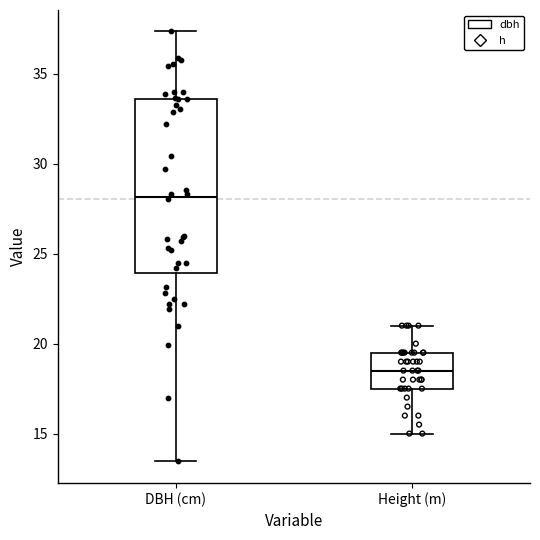

Which box's median line is the lowest?

Height (m)